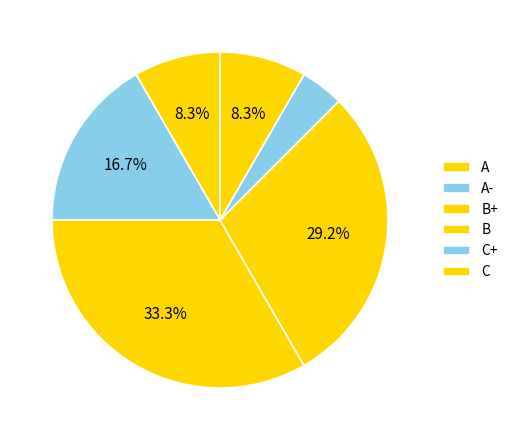

What is the ratio of the value at A- to the value at B+?

0.5